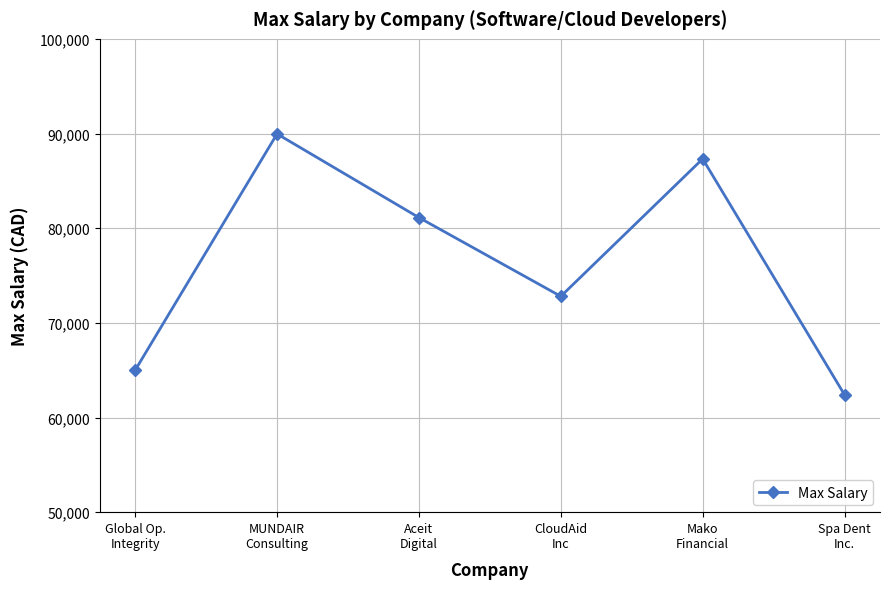

Does the chart display data point markers on the line(s)?

Yes